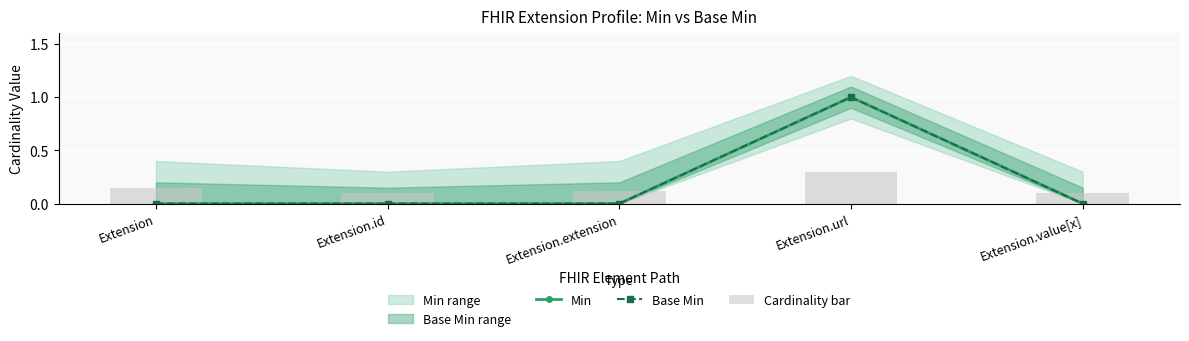

Which series has the largest total across all categories?

Min